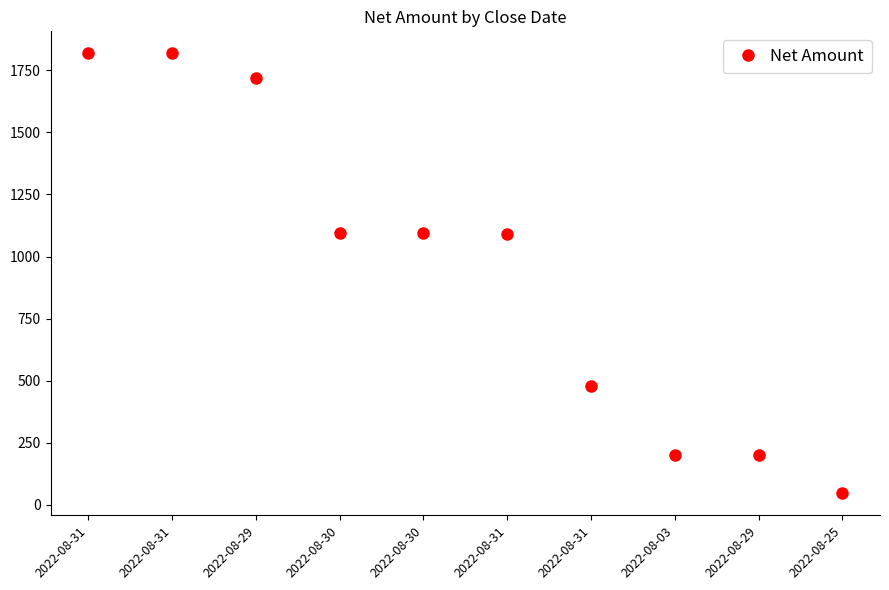

What is the label of the 3rd point from the right?

2022-08-03